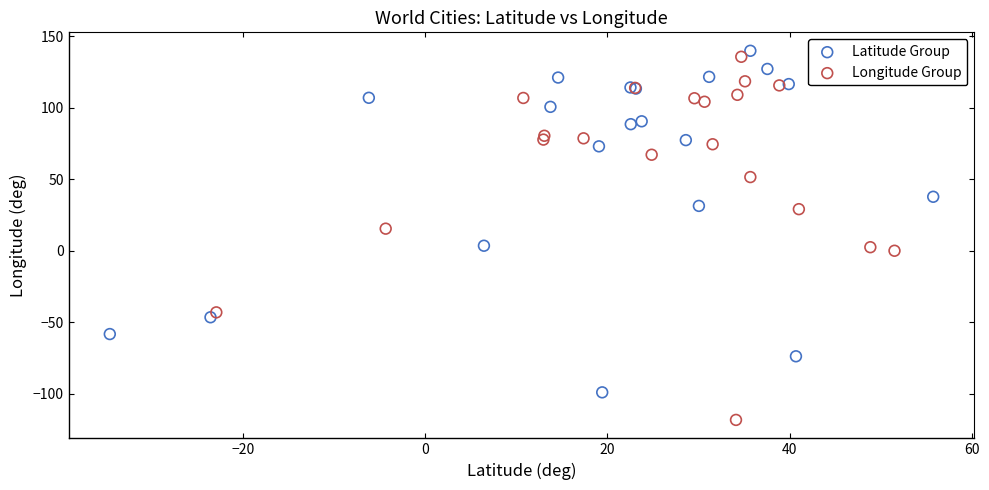

Which series has the largest Y range (max minus min)?

Longitude Group